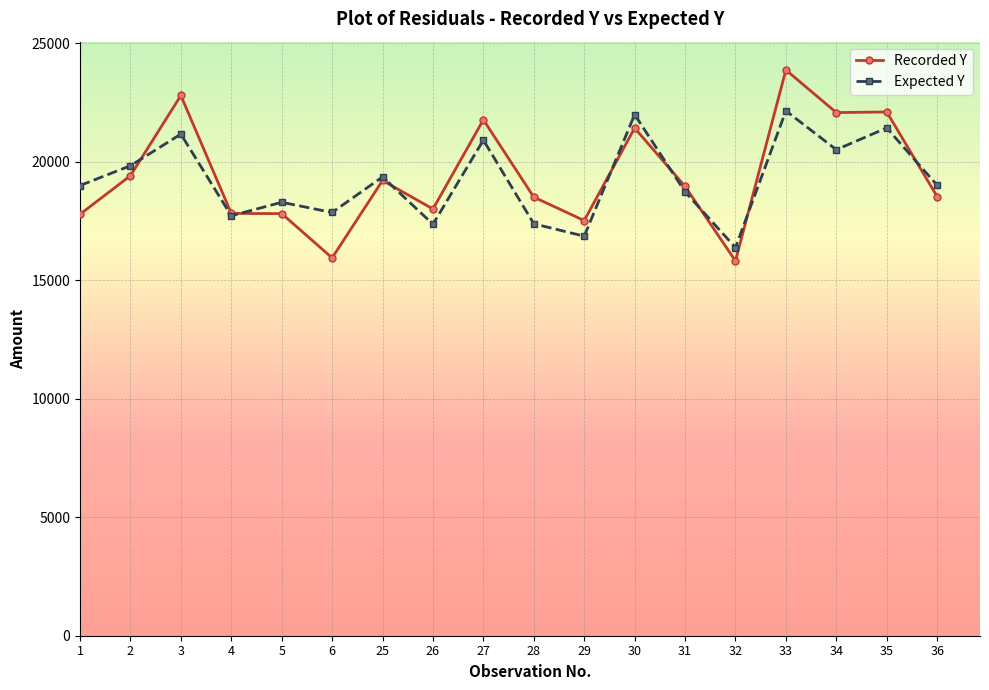

Rank the series by their maximum value, from lowest to highest.

Expected Y, Recorded Y